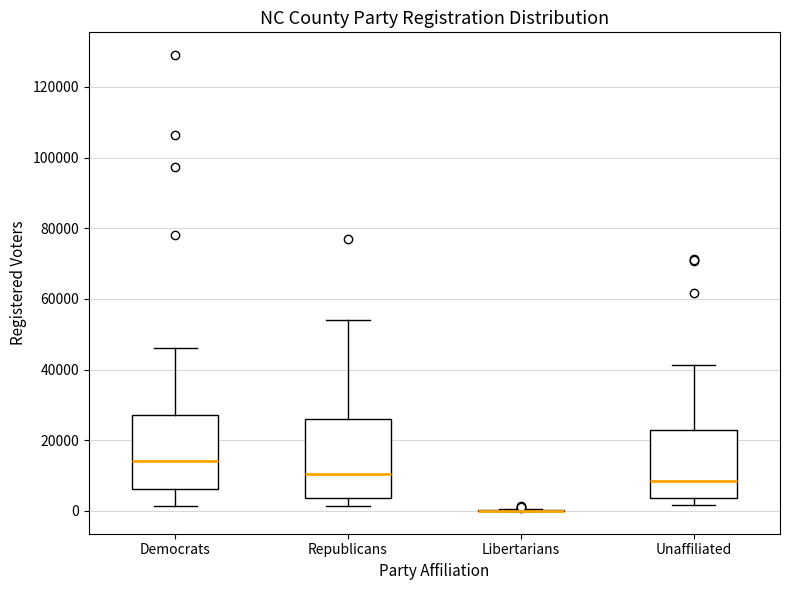

Reading left to right, read every box against the y-axis: the position of its median line, the range the box covers, and the ends of its whiskers. The values are not printed on the chart, so give them approximately, as read against the axis.

Democrats: median 14000, box 6000 to 28000, whiskers 2000 to 46000
Republicans: median 10000, box 4000 to 26000, whiskers 2000 to 54000
Libertarians: box collapsed to a line at 0, whiskers 0 to 0
Unaffiliated: median 8000, box 4000 to 22000, whiskers 2000 to 42000